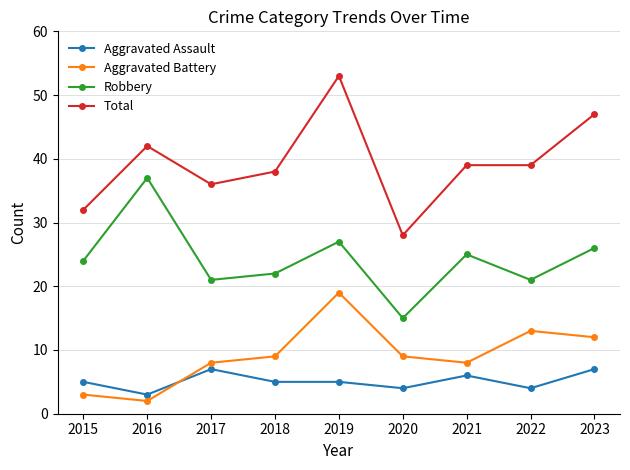

What is the approximate value of Aggravated Assault at 2019?

5